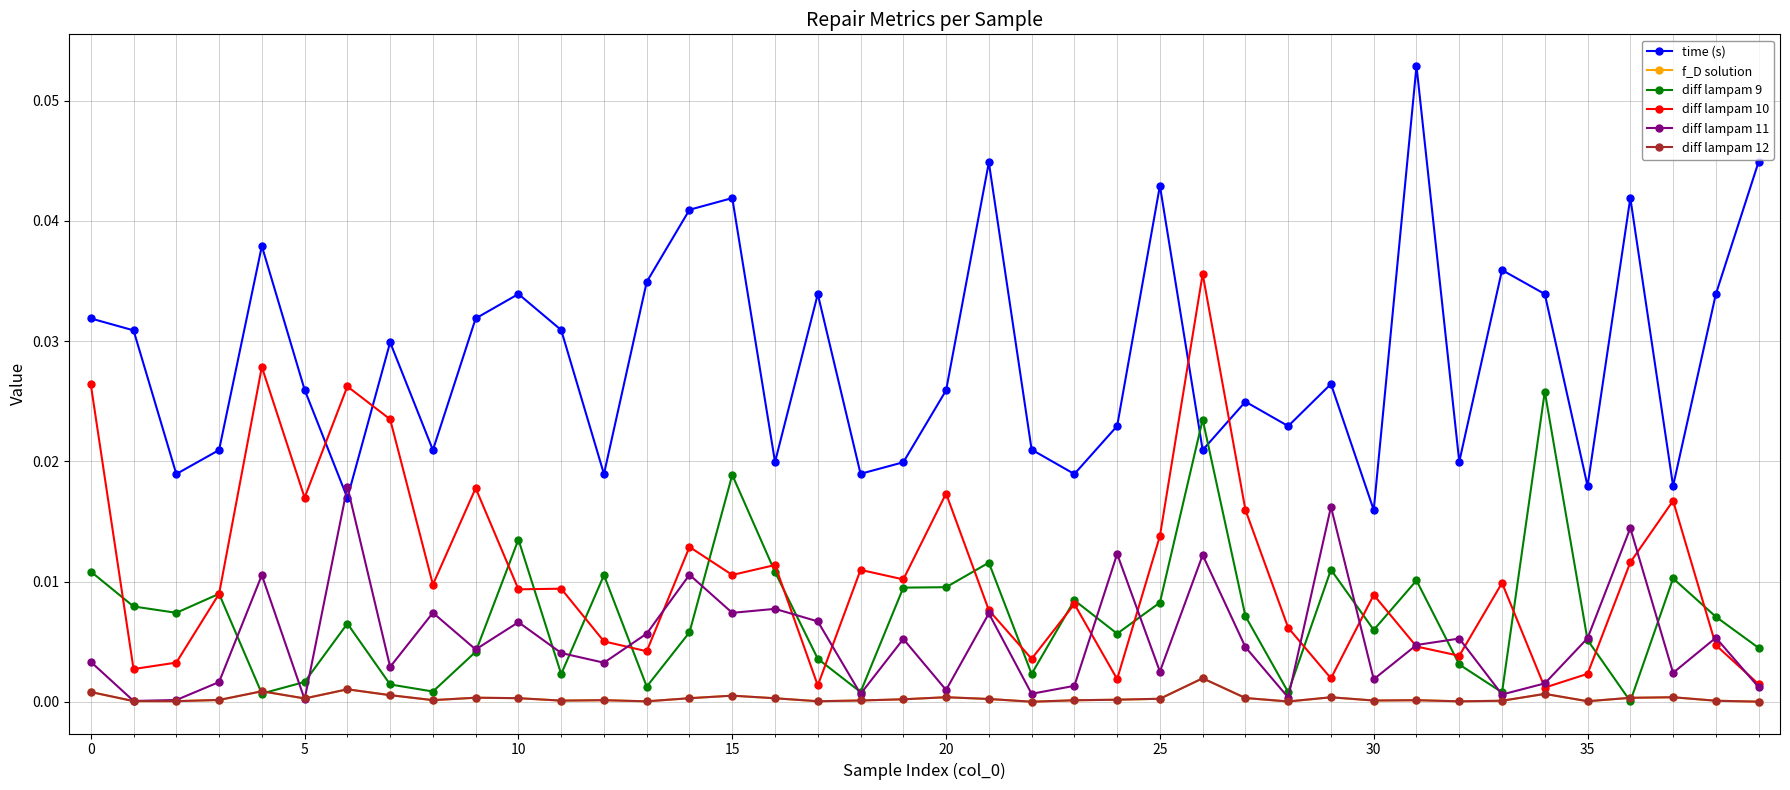

Is this an area chart (filled region under the line)?

No